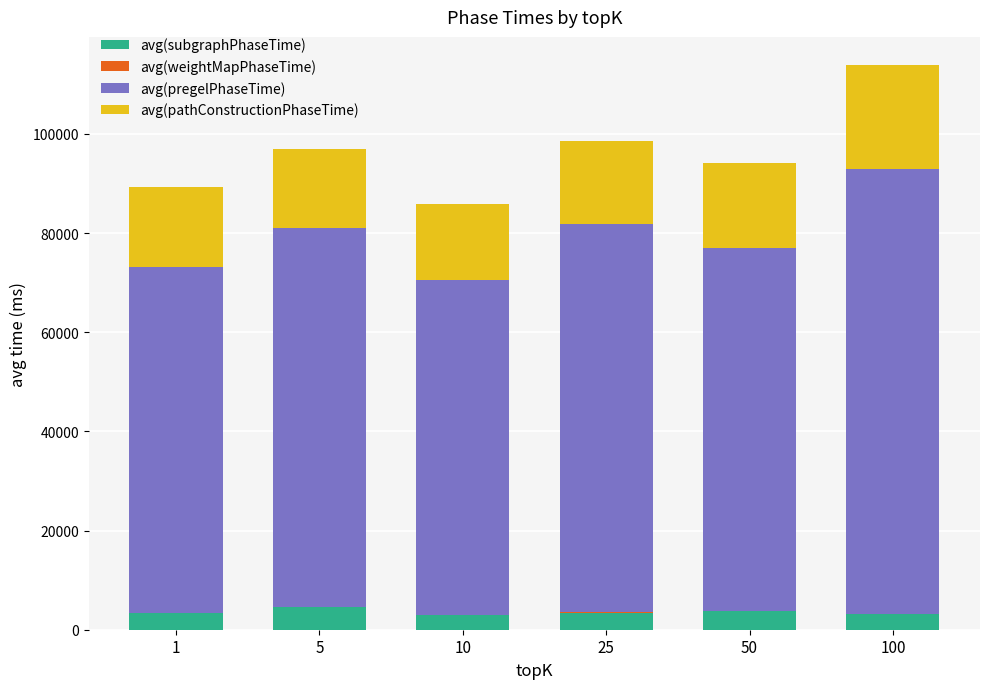

What is the sum of all avg(subgraphPhaseTime) values?

21480.0